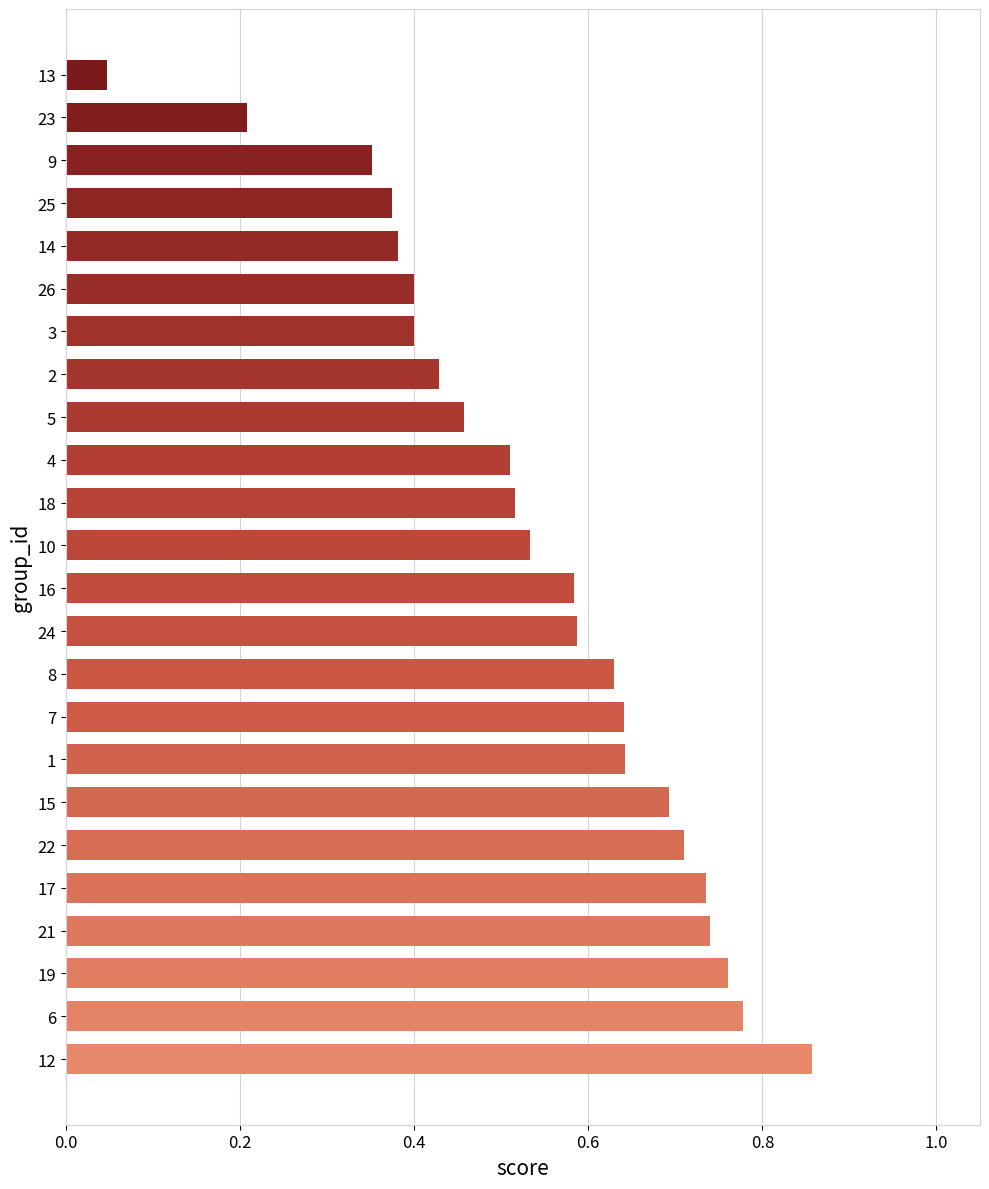

Which has a higher value, 7 or 2?

7